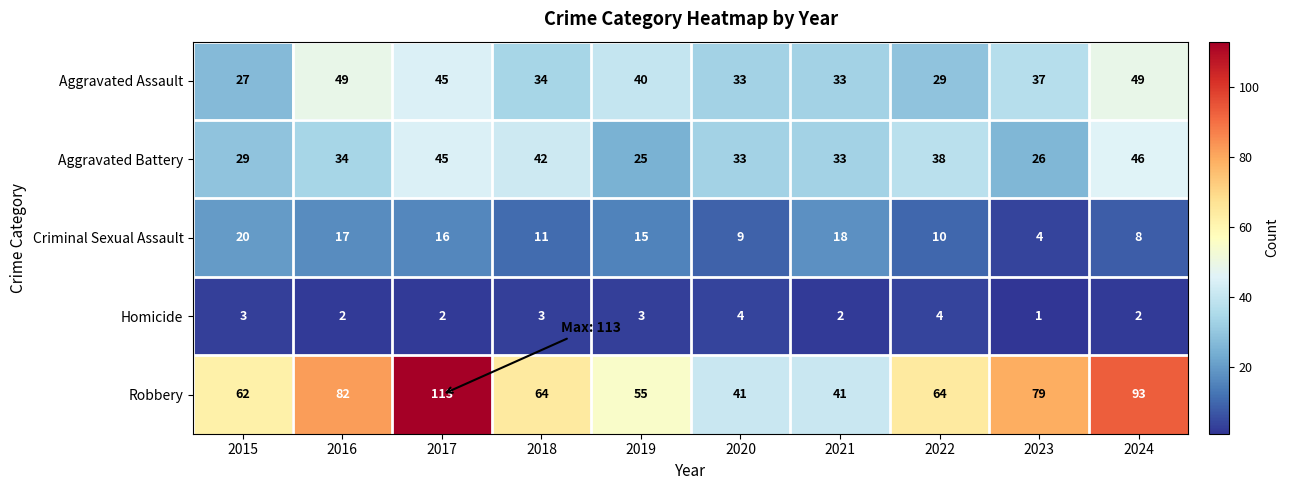

Count the Aggravated Battery values in the range 29 to 42.

6